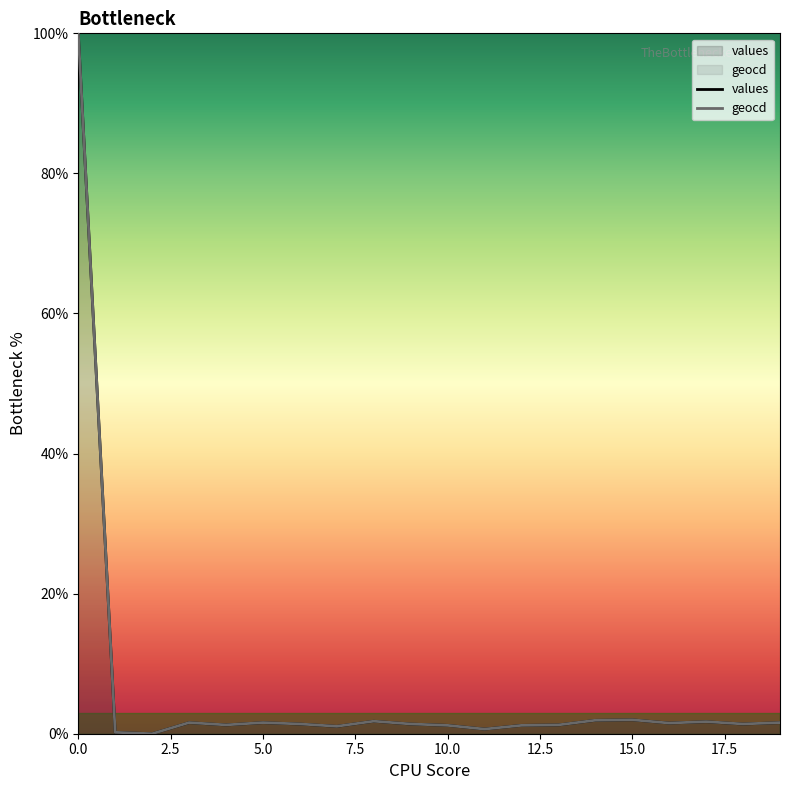

The value of geocd at 9 is 2.0. True or false?

False